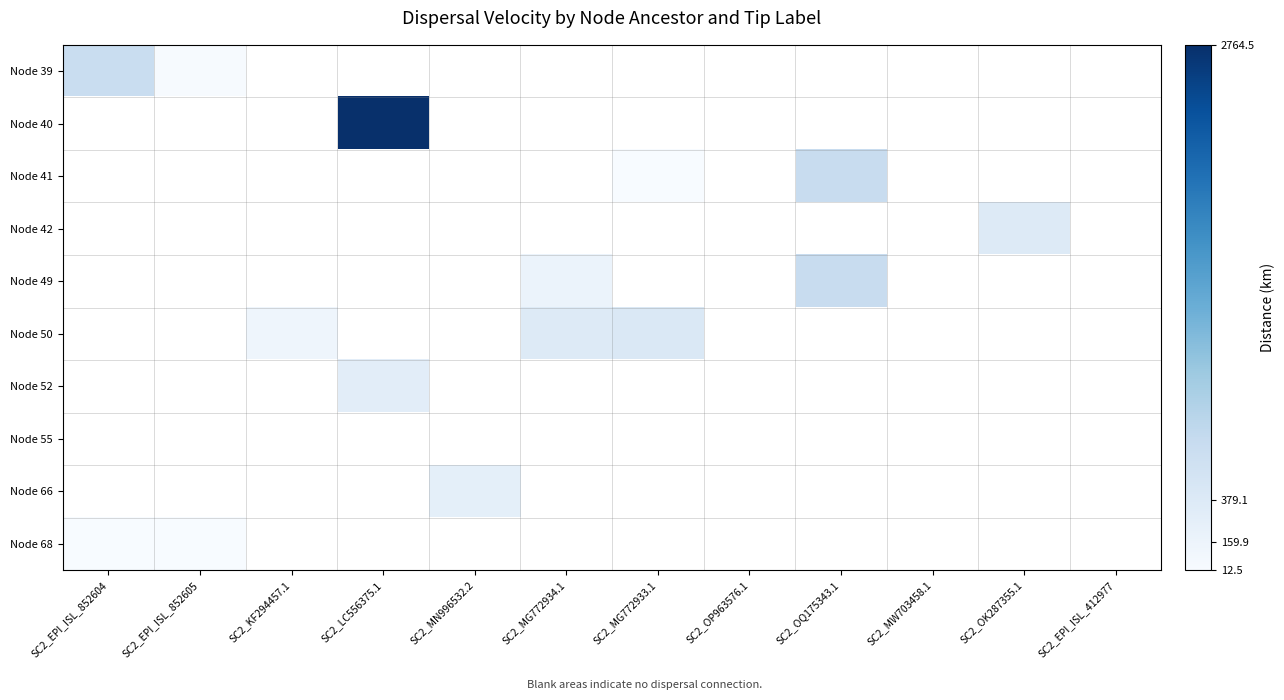

Which category has the lowest value in the Node 68 series?

SC2_EPI_ISL_852605